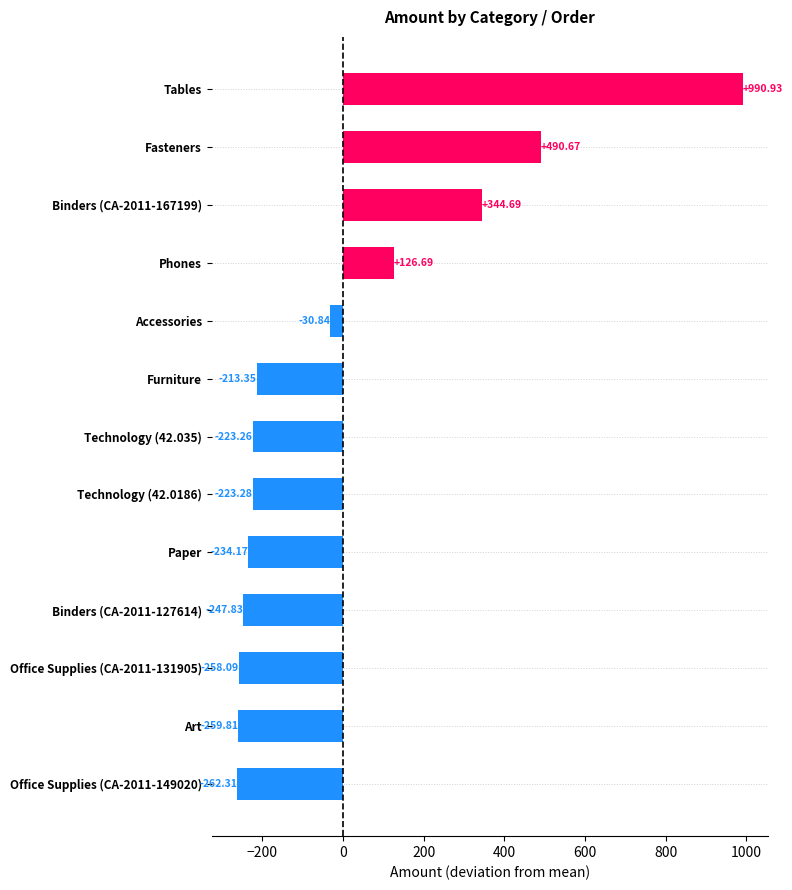

Count the number of categories in the chart.

13